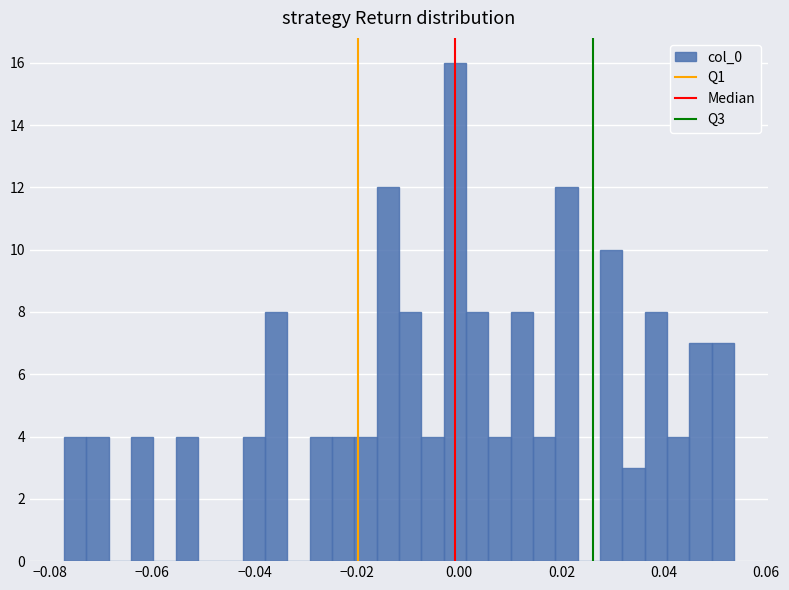

Around what value on the x-axis is the tallest bar? Give the approximate position of its centre, as read against the axis.

0.000